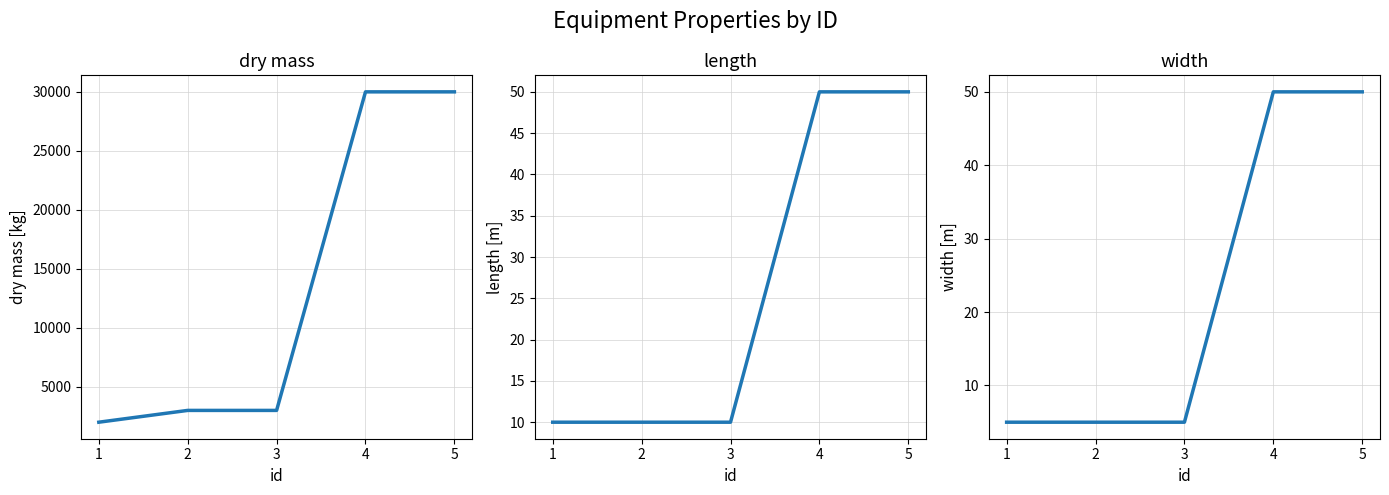

What is the average value of the length series?

26